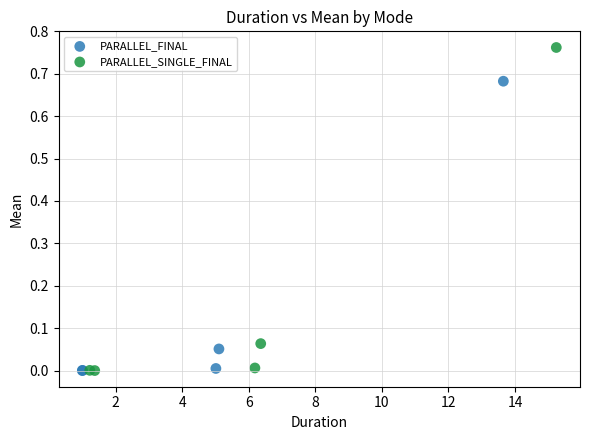

Which series reaches the maximum Y coordinate?

PARALLEL_SINGLE_FINAL